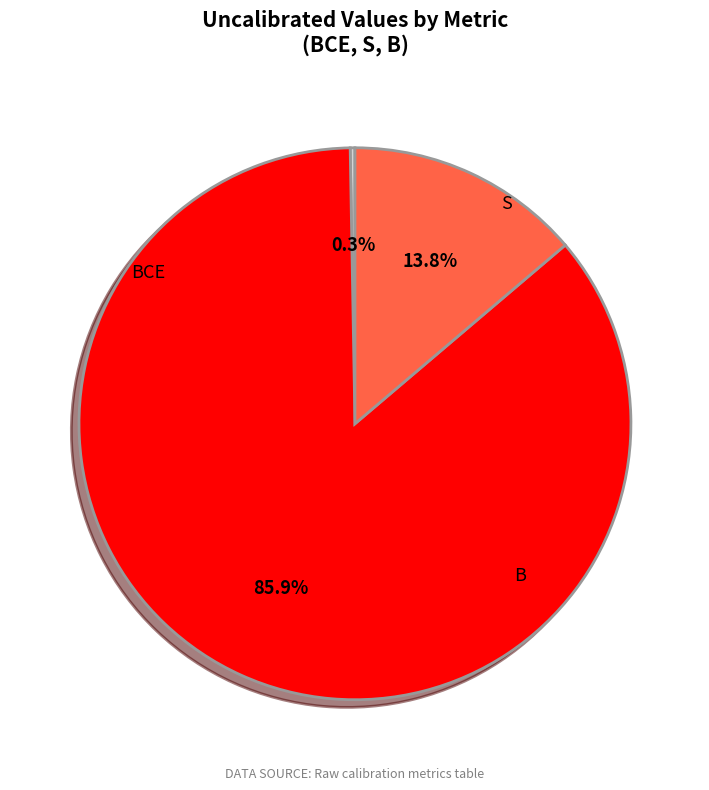

How many segments does this pie chart have?

3